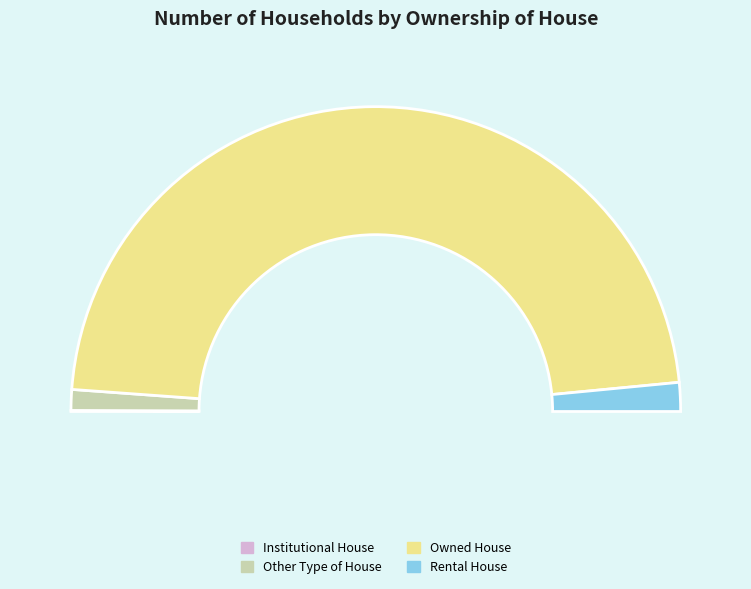

To the nearest percent, what is the average slice percentage?

25%